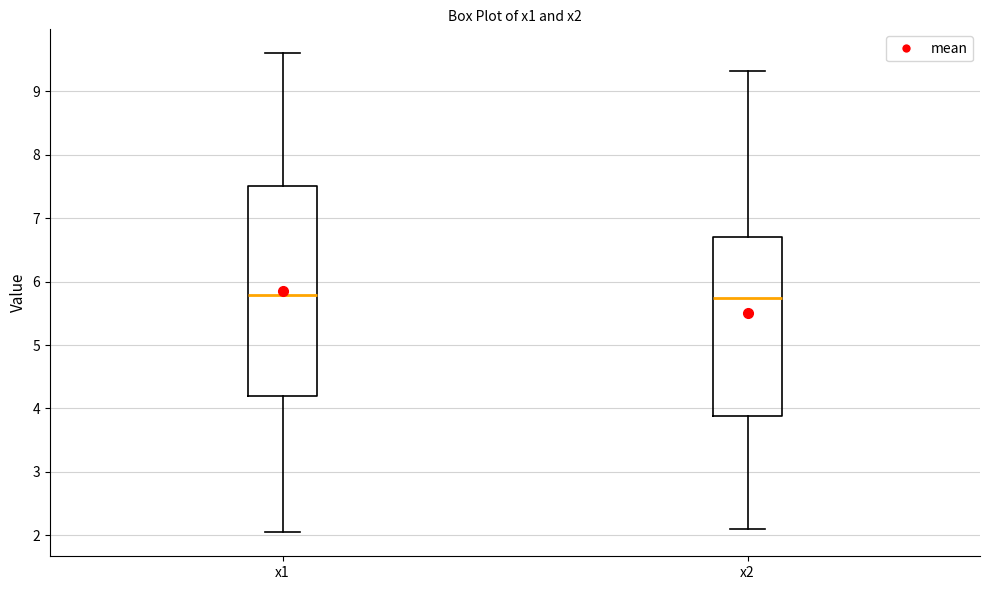

Where is the lower edge of the box for x2 on the y-axis? The values are not printed on the chart, so give them approximately, as read against the axis.

3.9